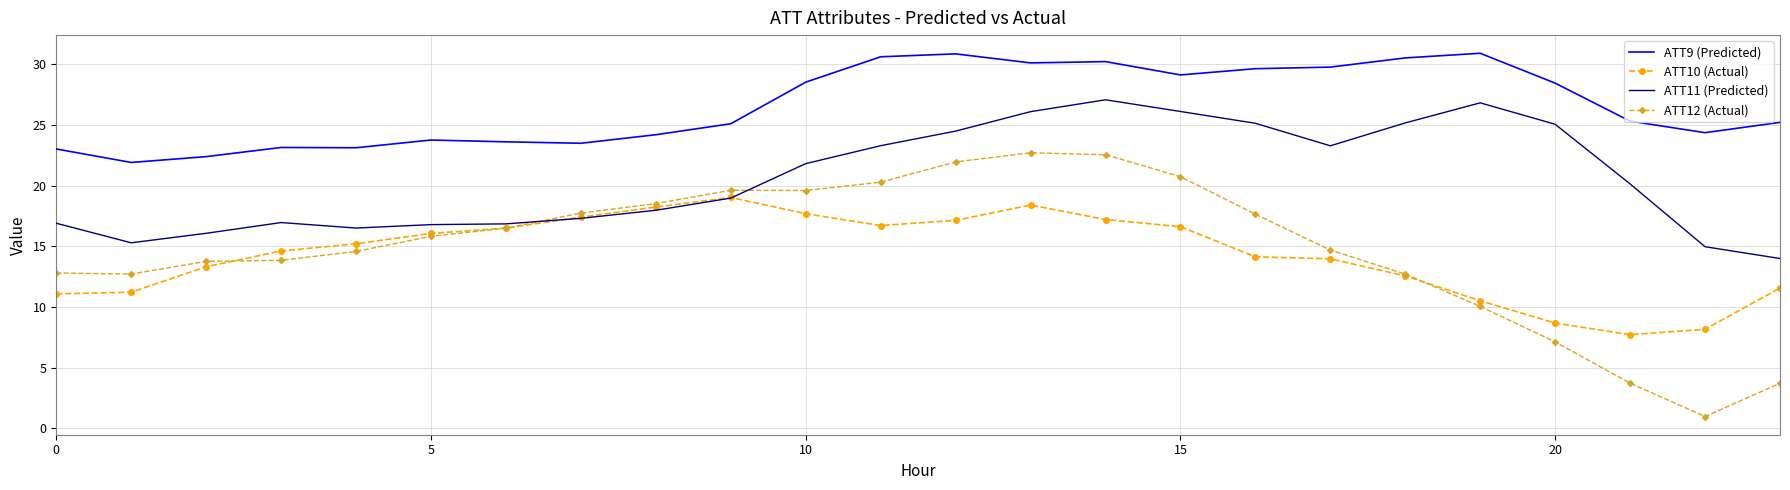

Which series has the widest spread of values?

ATT12 (Actual)